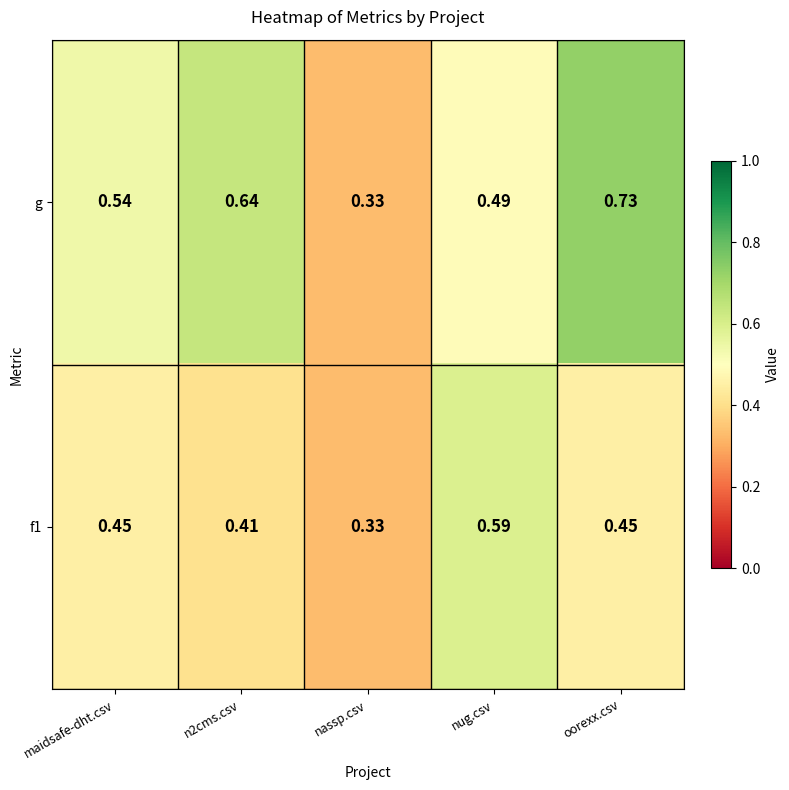

At which label is f1 closest to 0?

nassp.csv